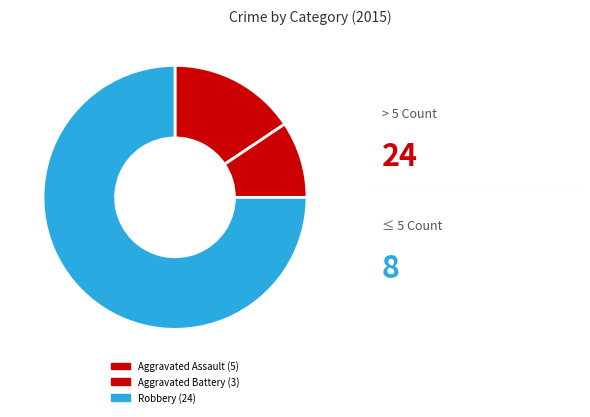

What is the largest slice in the pie chart?

Robbery